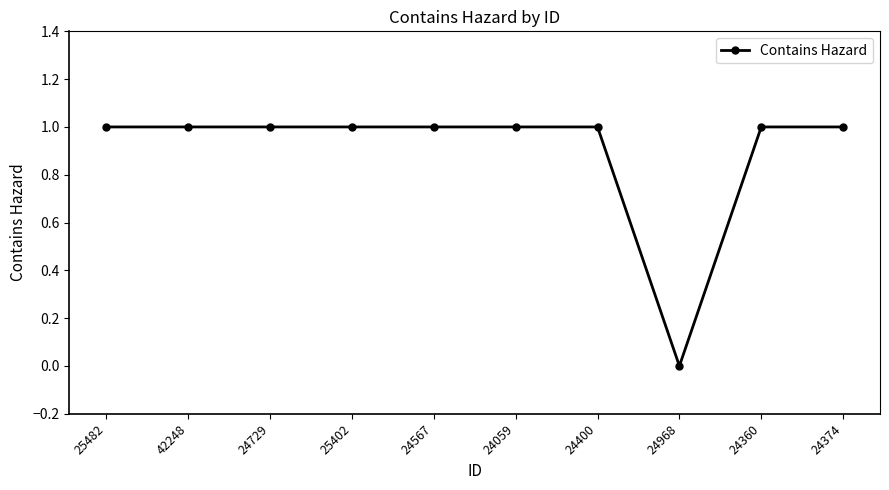

What is the sum of all values?

9